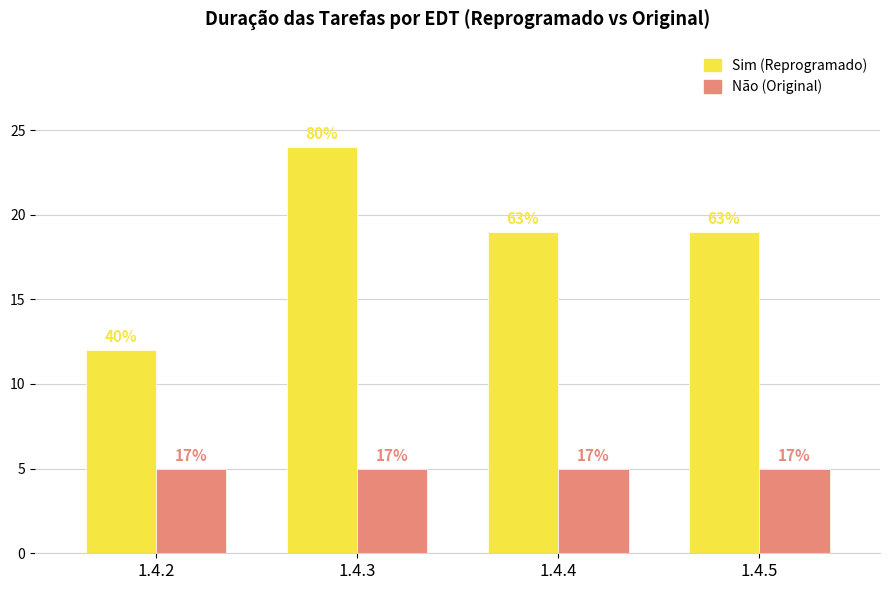

What is the value of the Não (Original) bar at the 4th from the left?

5